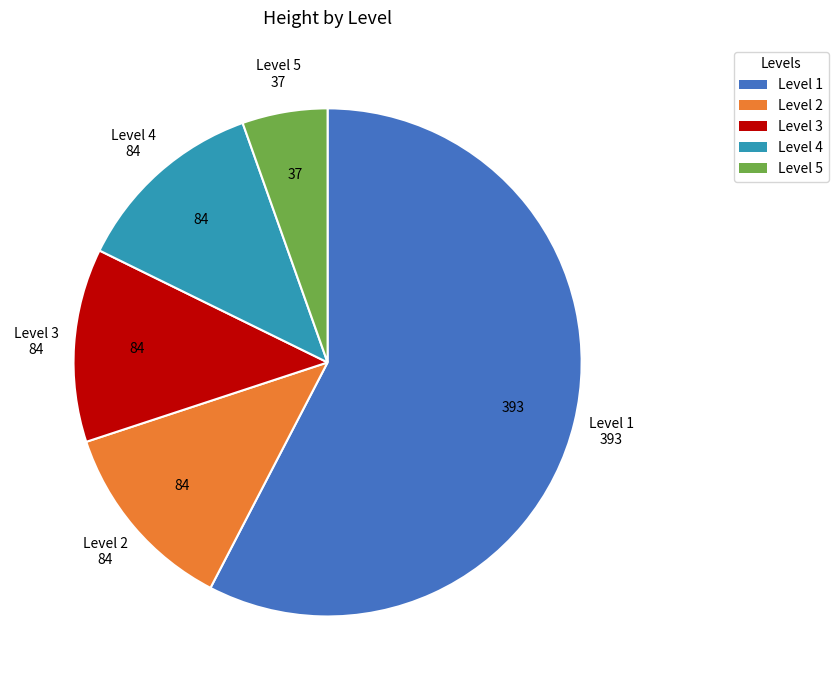

Count the number of slices in the pie.

5